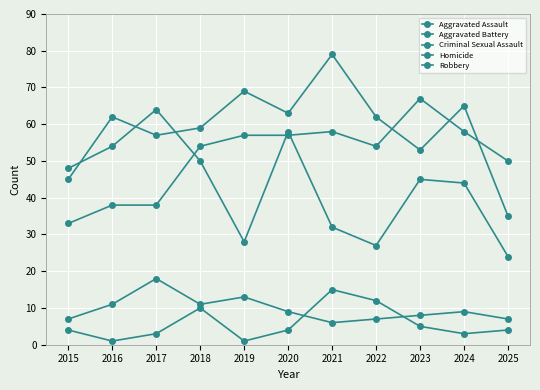

At which label does Homicide first exceed 4?

2018